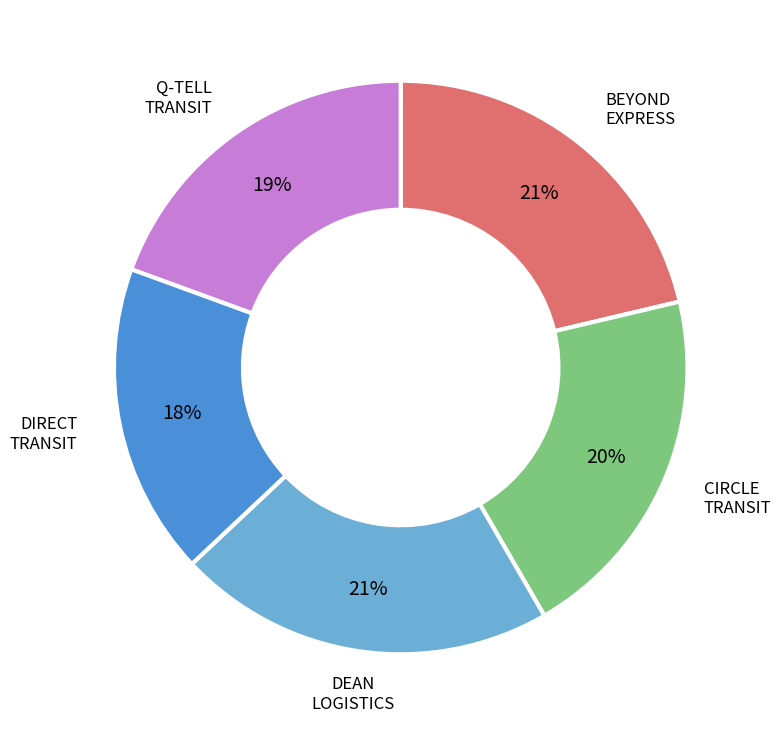

Is there a majority slice in this chart?

No